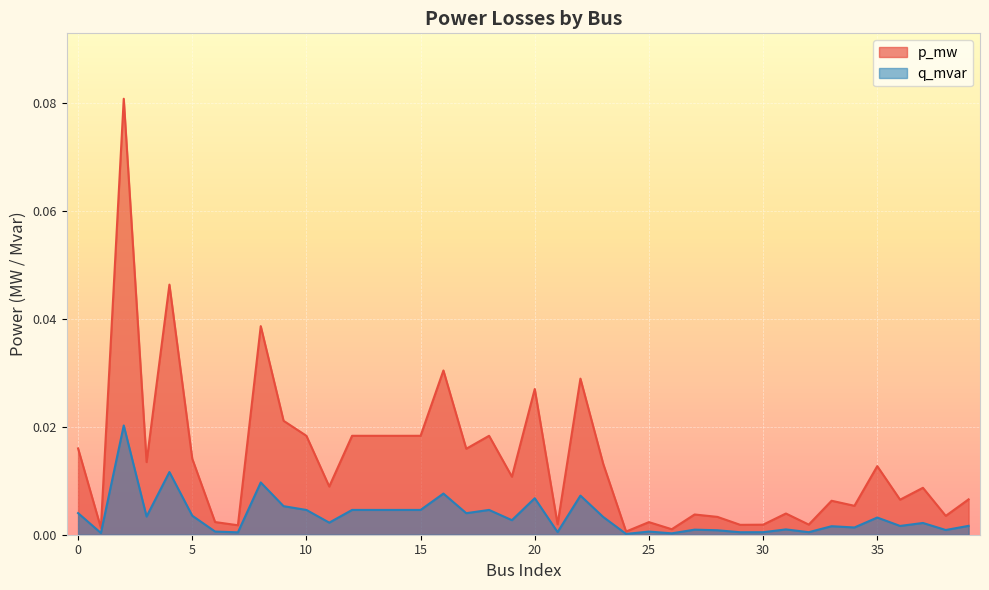

The value of p_mw at 0 is 0.0. True or false?

False